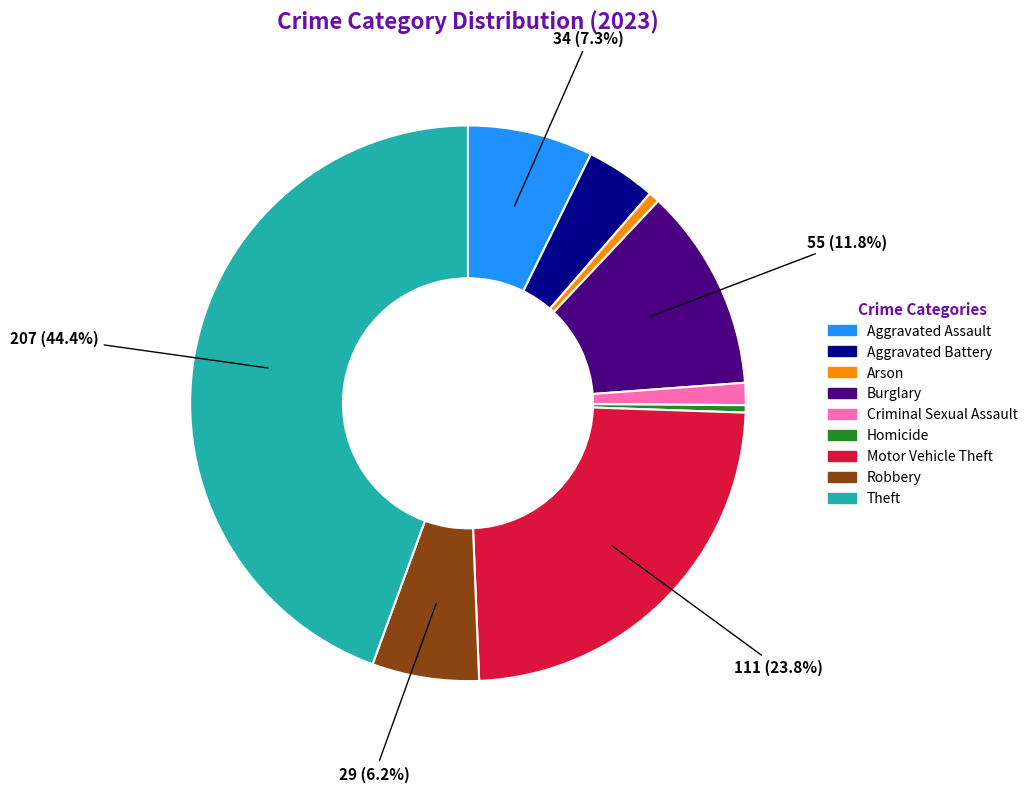

How many segments does this pie chart have?

9